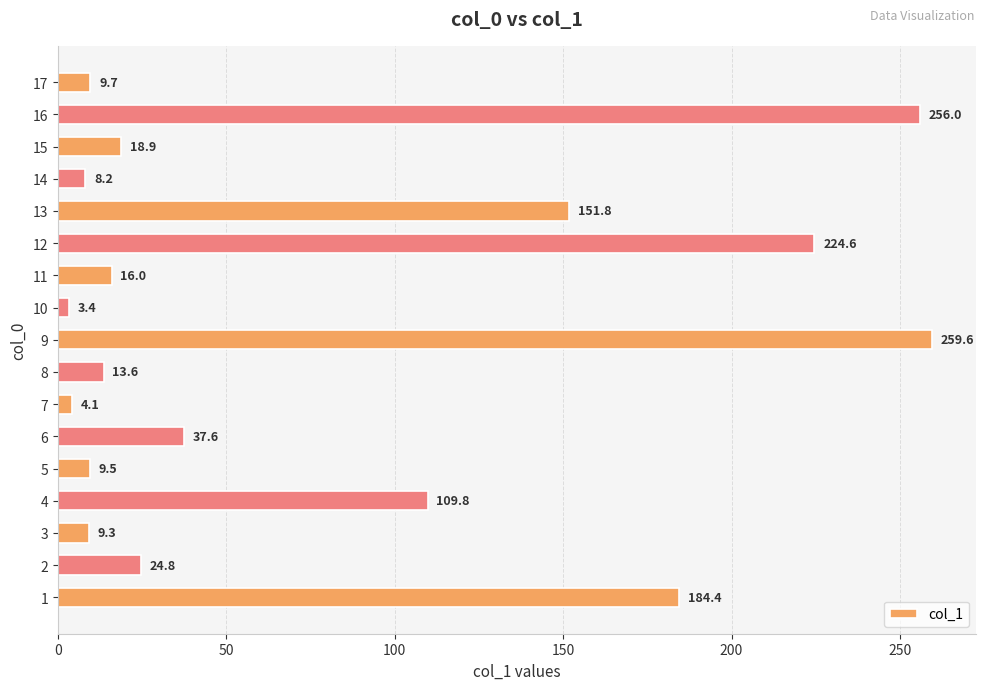

Reading top to bottom, what are all the values shown in this chart?

9.7	256.0	18.9	8.2	151.8	224.6	16.0	3.4	259.6	13.6	4.1	37.6	9.5	109.8	9.3	24.8	184.4